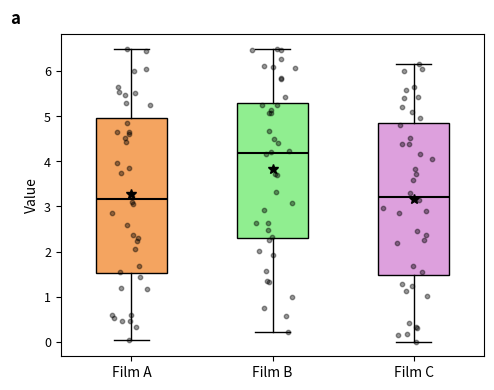

Reading left to right, transcribe this box plot: for each box, give where its median line is, the range the box spans, and where its two whiskers end, as read against the y-axis. The values are not printed on the chart, so give them approximately, as read against the axis.

Film A: median 3.2, box 1.5 to 5.0, whiskers 0.0 to 6.5
Film B: median 4.2, box 2.3 to 5.3, whiskers 0.2 to 6.5
Film C: median 3.2, box 1.5 to 4.9, whiskers 0.0 to 6.2